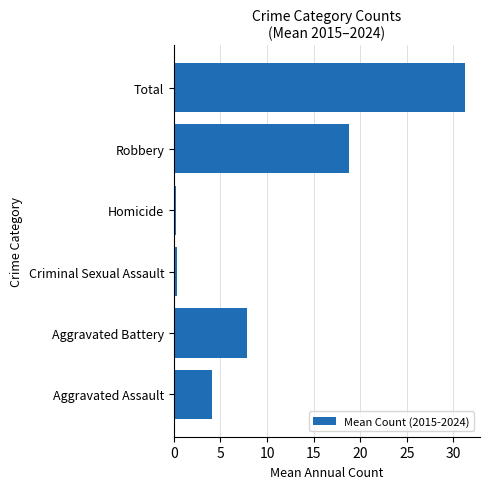

True or false: the data shows 7.9 at Aggravated Battery.

True